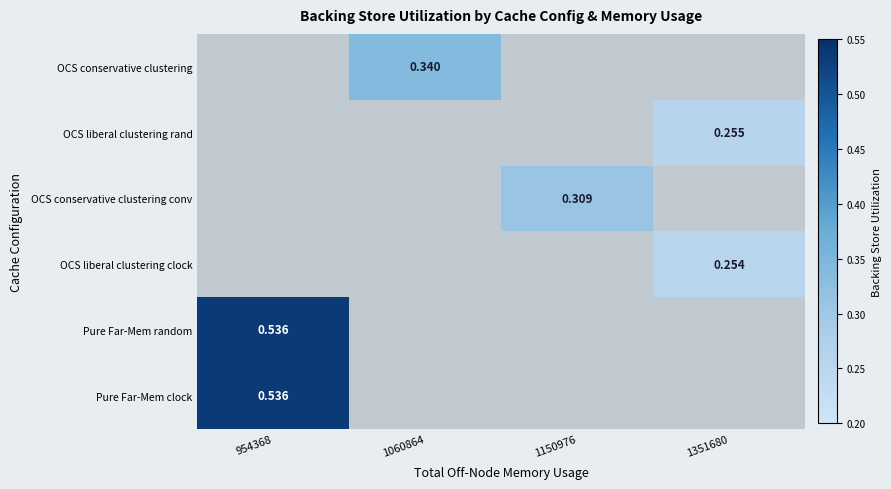

Between 1351680 and 954368, which is larger?

954368